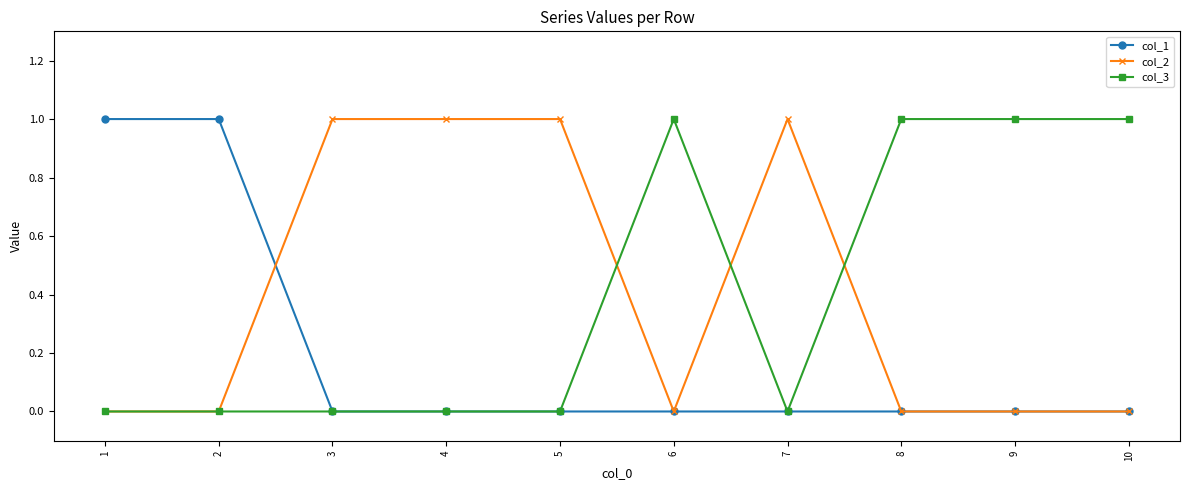

What is the total value across all series at 5?

1